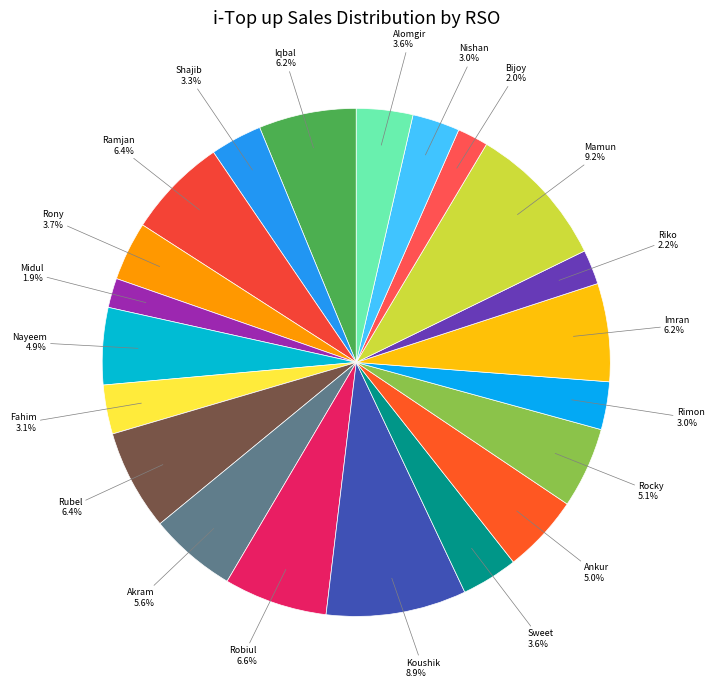

What is the ratio of the value at Robiul to the value at Nishan?

2.2